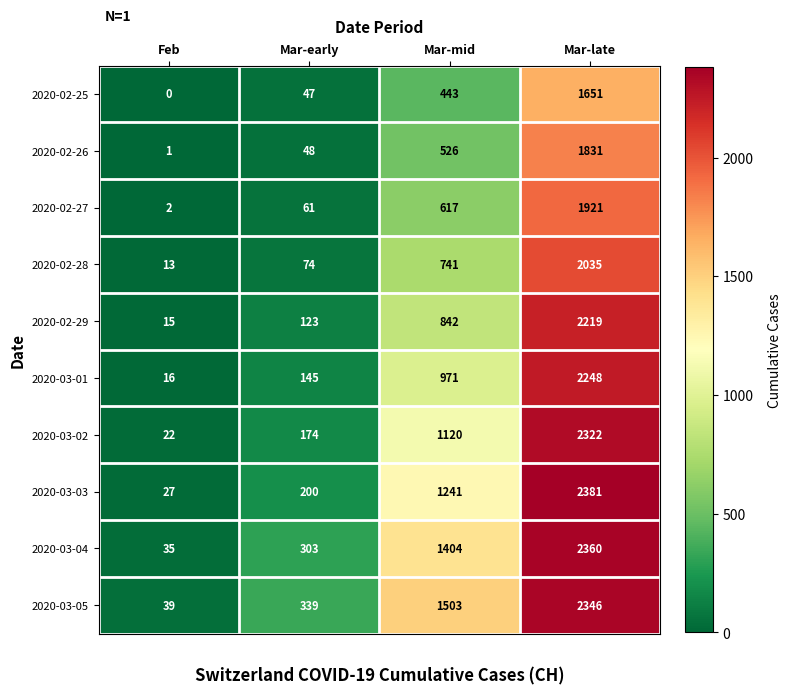

What is the difference between the maximum and minimum values in the 2020-03-04 series?

2325